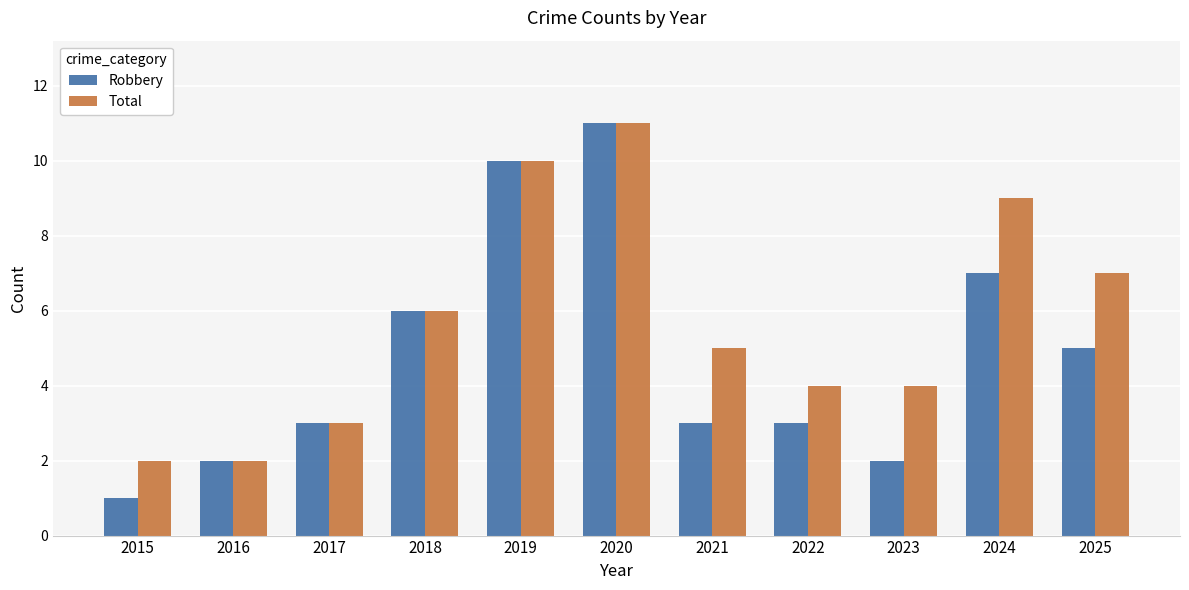

The Robbery series shows 0 at 2016. True or false?

False